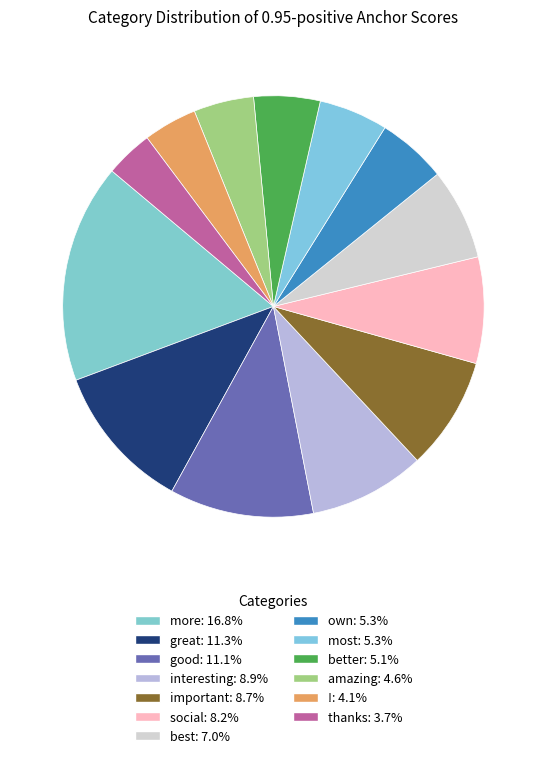

To the nearest percent, what is the combined percentage of ! and better?

9%